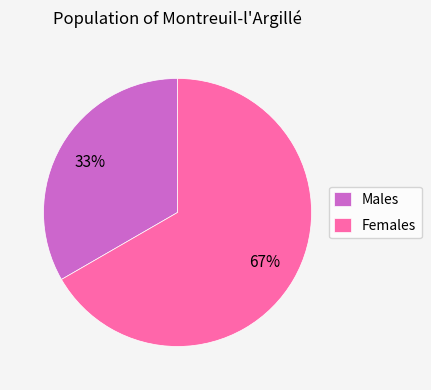

To the nearest percent, what portion does Males represent?

33%